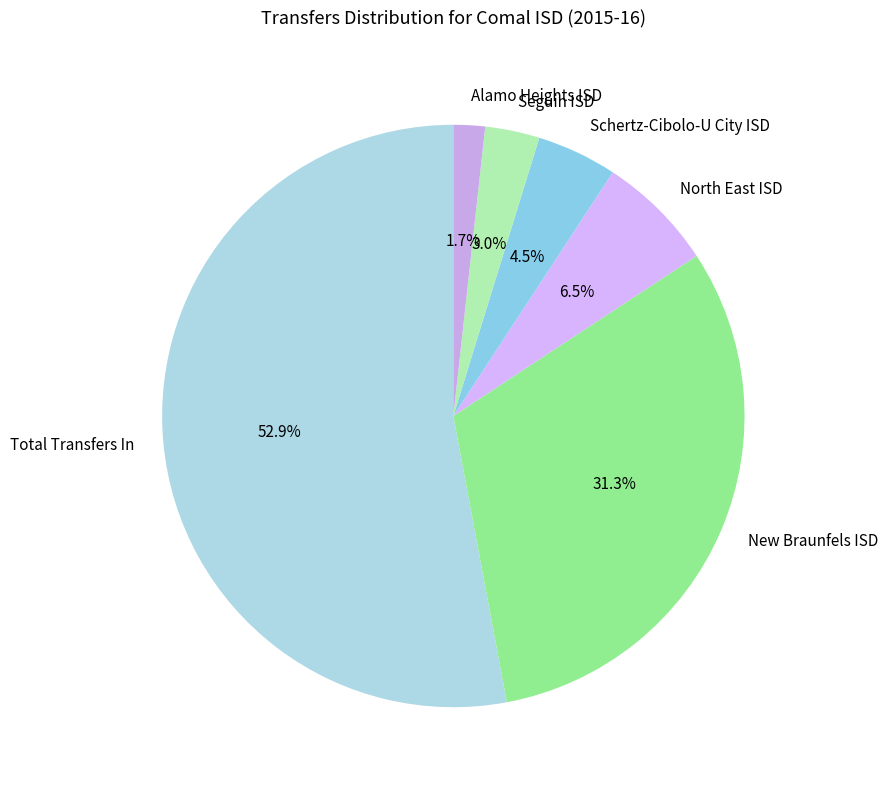

Count the number of slices in the pie.

6